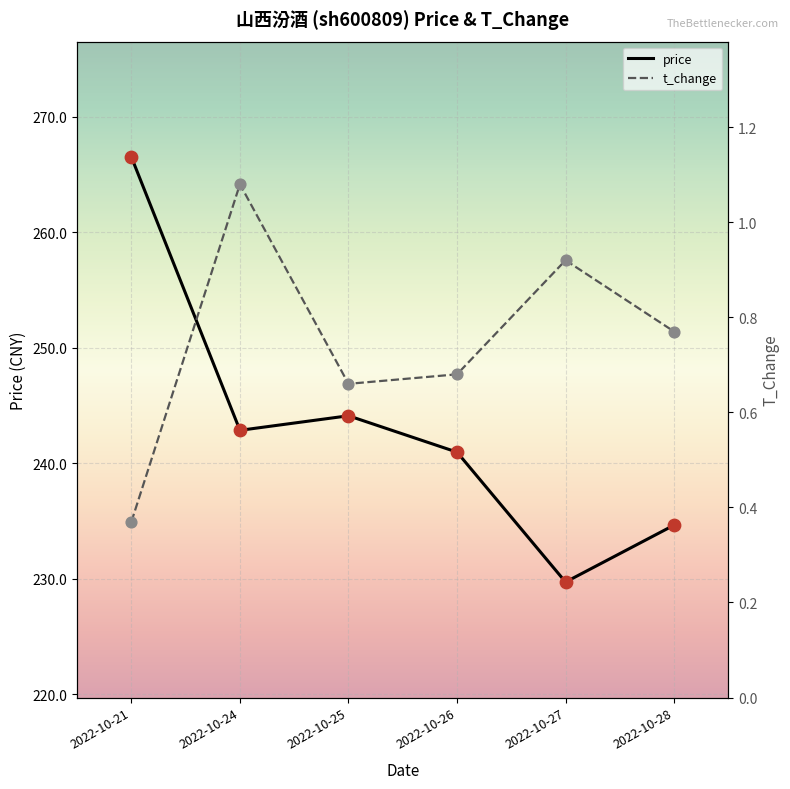

What are all the series names shown in the legend?

price, t_change